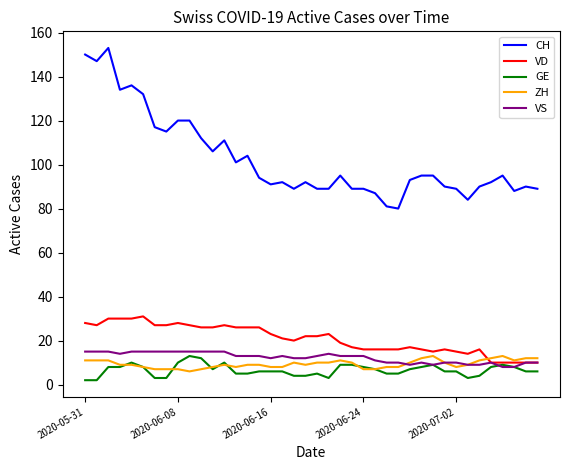

True or false: VS and CH intersect in this chart.

False